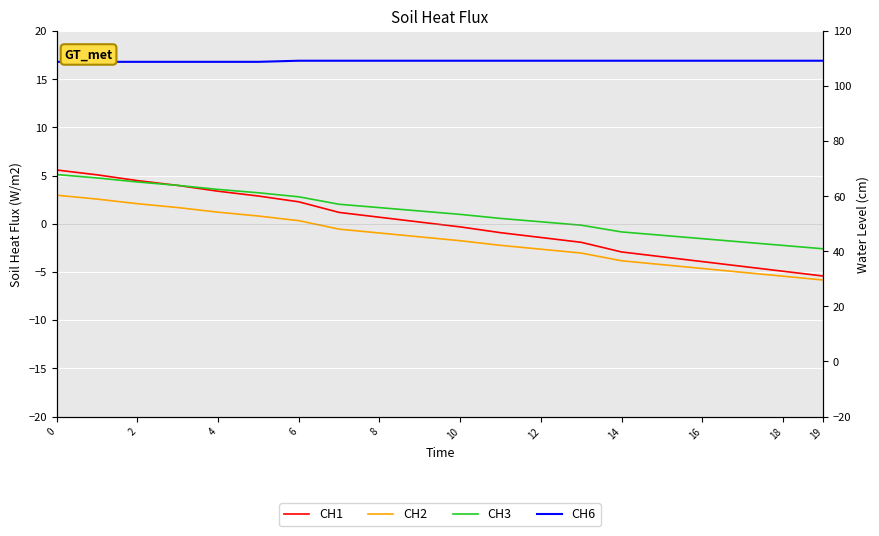

At how many categories does at least one series exceed 12?

20